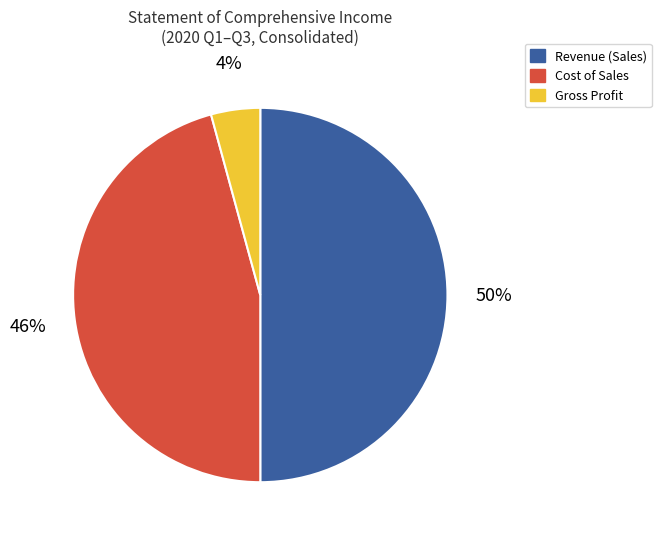

To the nearest percent, what percentage of the pie is Cost of Sales?

46%